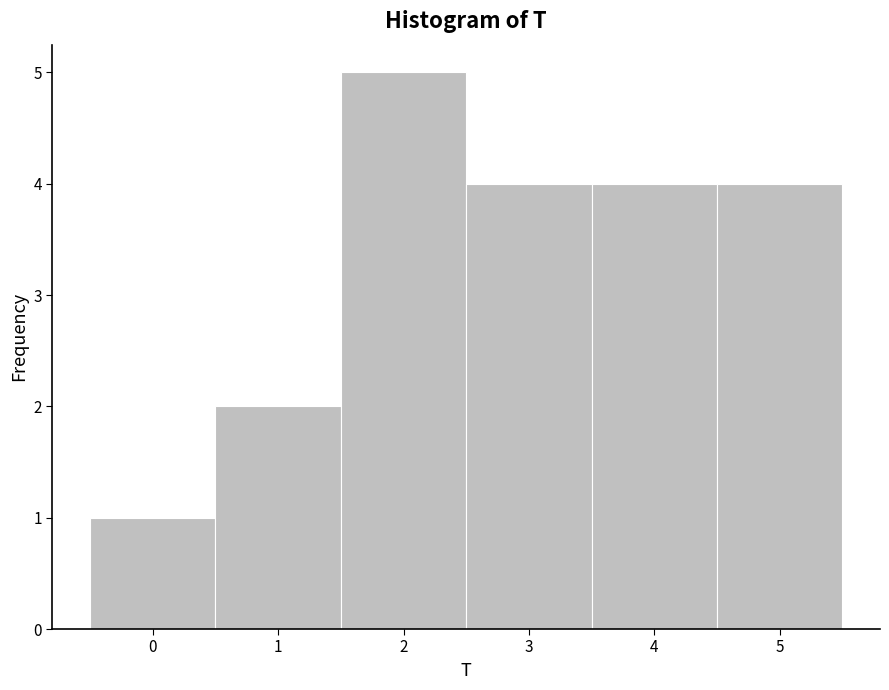

Reading left to right, transcribe this chart: for each bar, give the range it covers on the x-axis and its height. The values are not printed on the chart, so give them approximately, as read against the axis.

-0.5 to 0.5: 1
0.5 to 1.5: 2
1.5 to 2.5: 5
2.5 to 3.5: 4
3.5 to 4.5: 4
4.5 to 5.5: 4